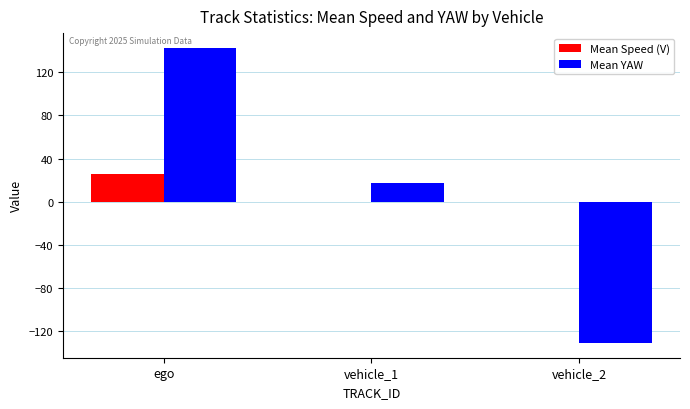

What is the sum of all Mean YAW values?

28.8